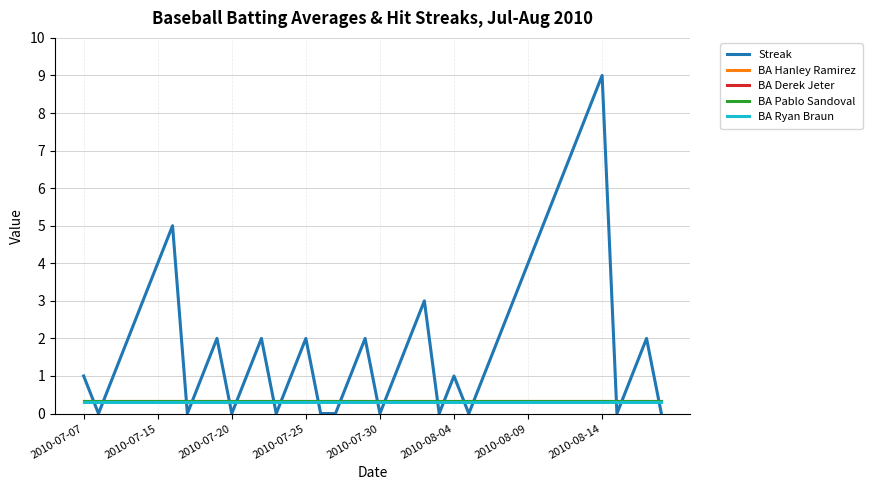

How many intersections are there between Streak and BA Ryan Braun?

19